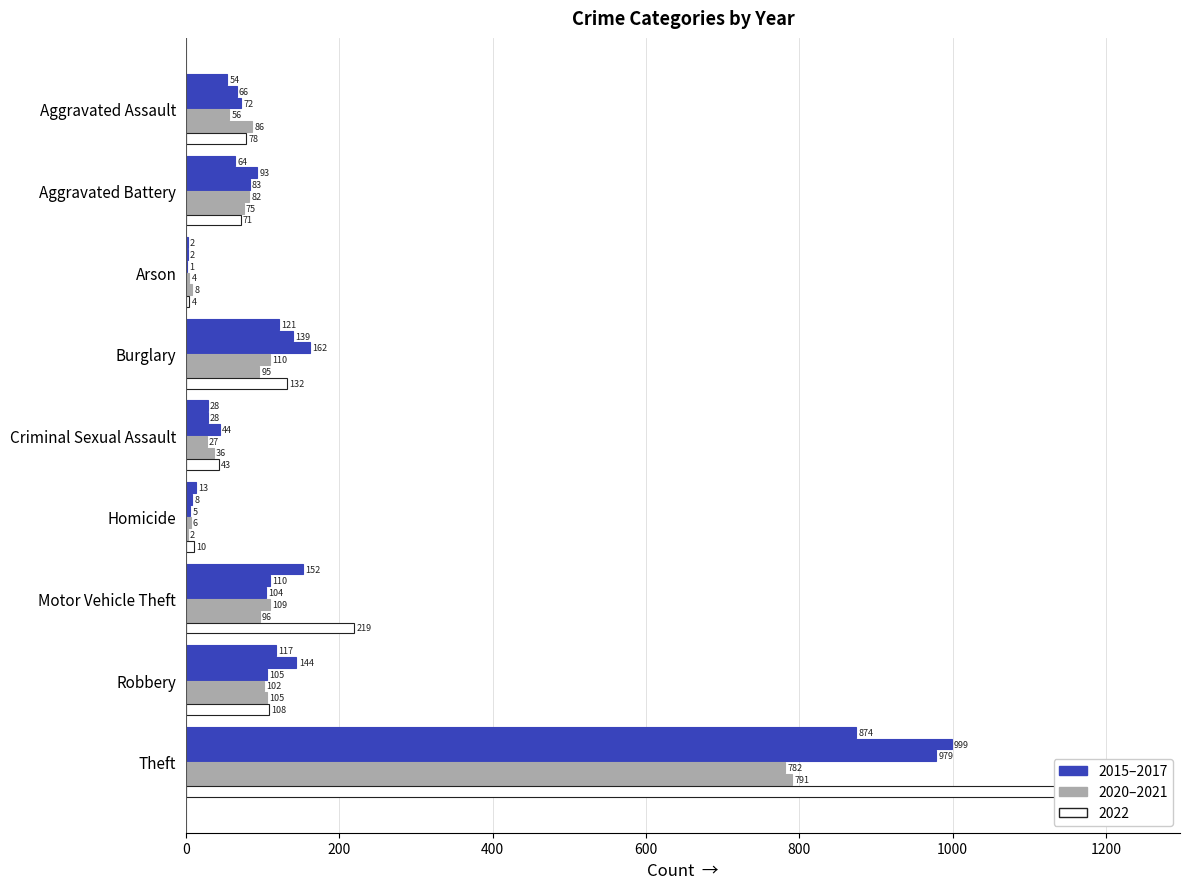

Reading left to right, what are all the values shown in this chart?

2015: 54	64	2	121	28	13	152	117	874
2016: 66	93	2	139	28	8	110	144	999
2017: 72	83	1	162	44	5	104	105	979
2020: 56	82	4	110	27	6	109	102	782
2021: 86	75	8	95	36	2	96	105	791
2022: 78	71	4	132	43	10	219	108	1235